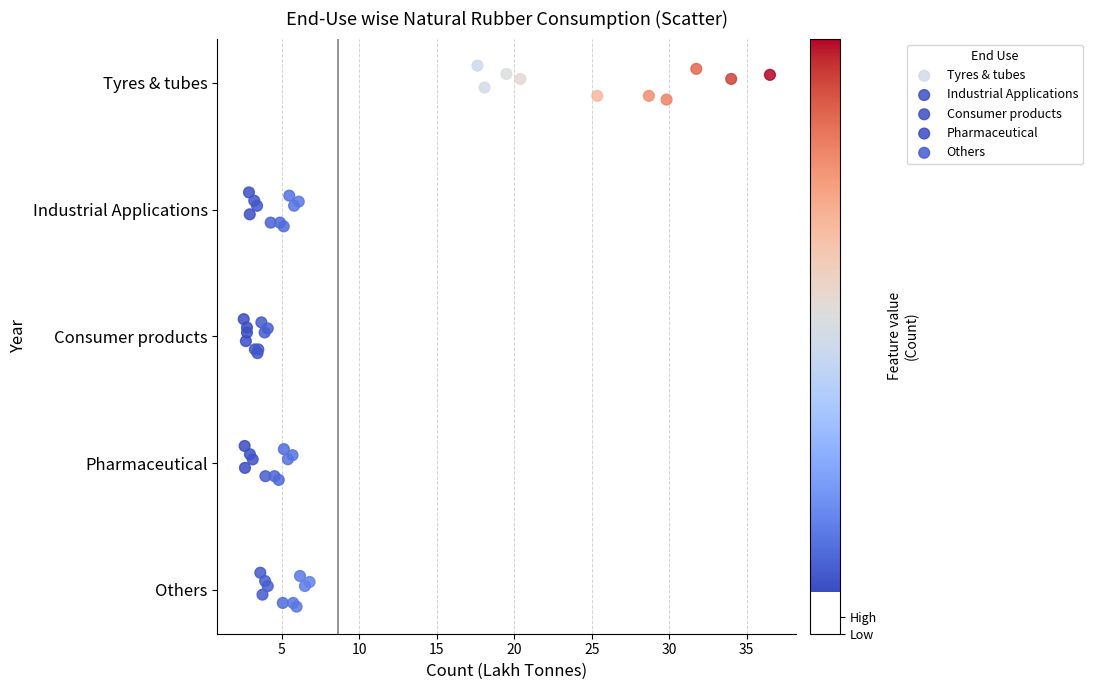

What are all the series names shown in the legend?

Tyres & tubes, Industrial Applications, Consumer products, Pharmaceutical, Others